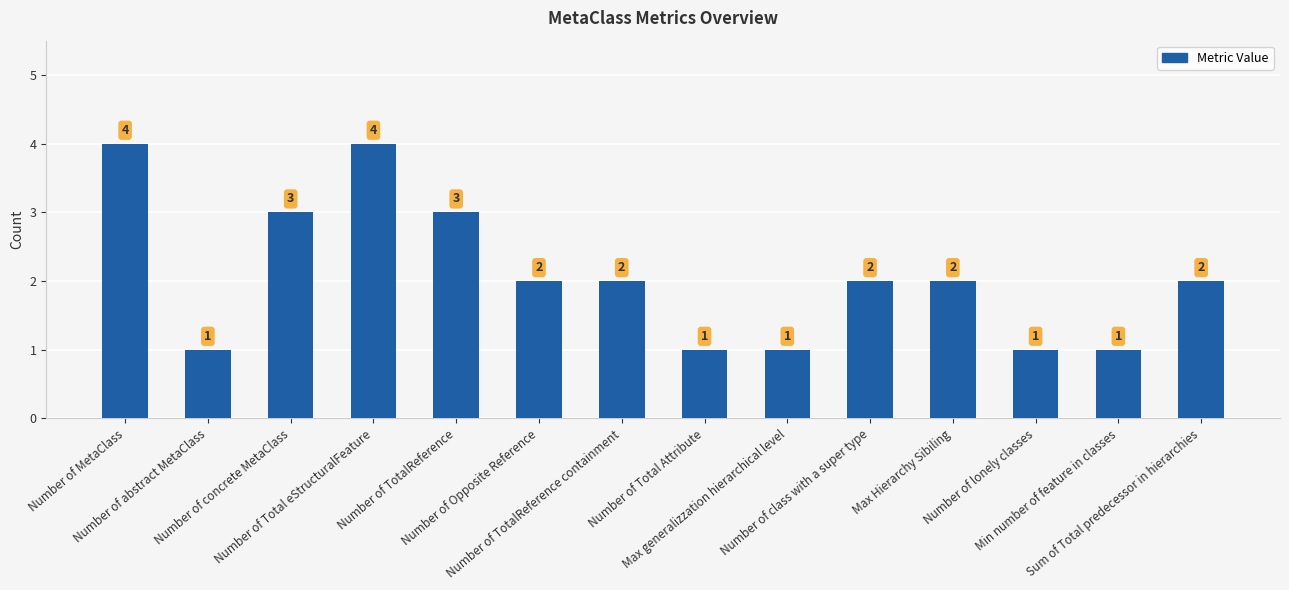

What position from the left is Number of lonely classes?

12